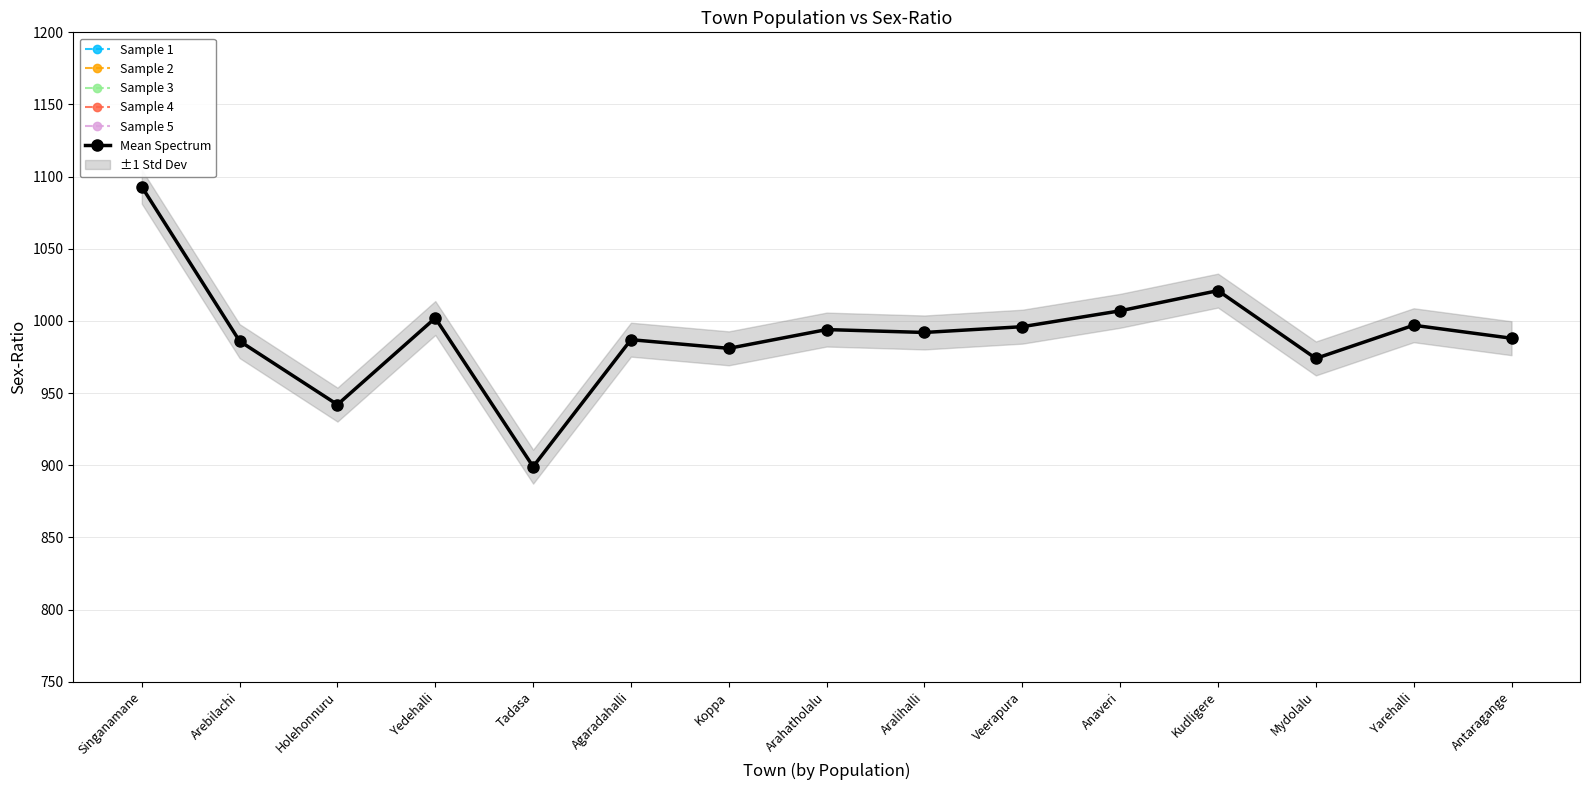

What value does the data have at Arebilachi?

986